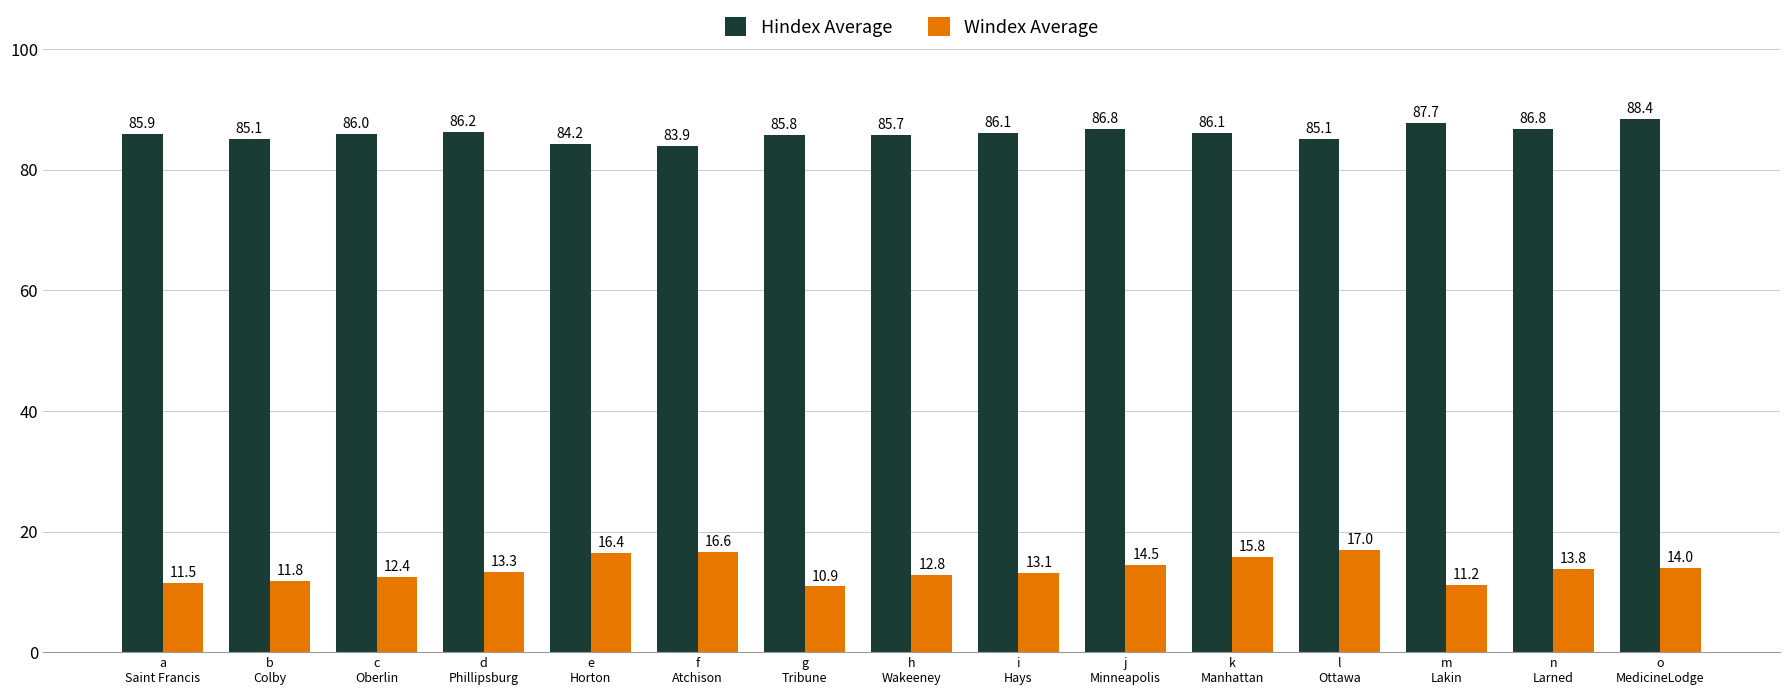

What is the average value of the Hindex Average series?

86.0